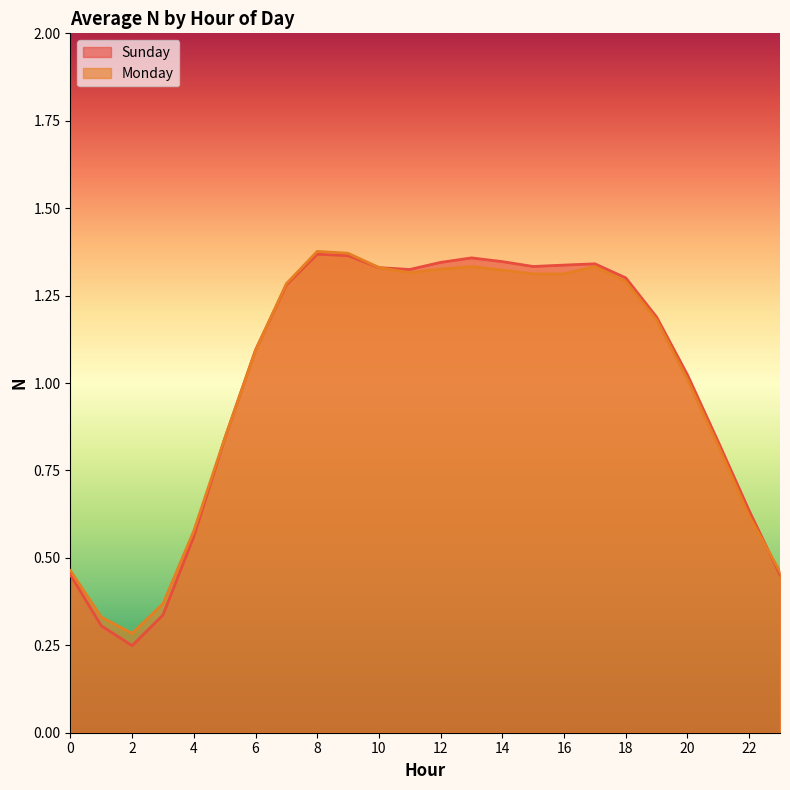

Reading left to right, transcribe all the data shown in this chart.

Sunday: 0=0.5	1=0.3	2=0.2	3=0.3	4=0.6	5=0.8	6=1.1	7=1.3	8=1.4	9=1.4	10=1.3	11=1.3	12=1.3	13=1.4	14=1.3	15=1.3	16=1.3	17=1.3	18=1.3	19=1.2	20=1.0	21=0.8	22=0.6	23=0.5
Monday: 0=0.5	1=0.3	2=0.3	3=0.4	4=0.6	5=0.8	6=1.1	7=1.3	8=1.4	9=1.4	10=1.3	11=1.3	12=1.3	13=1.3	14=1.3	15=1.3	16=1.3	17=1.3	18=1.3	19=1.2	20=1.0	21=0.8	22=0.6	23=0.5